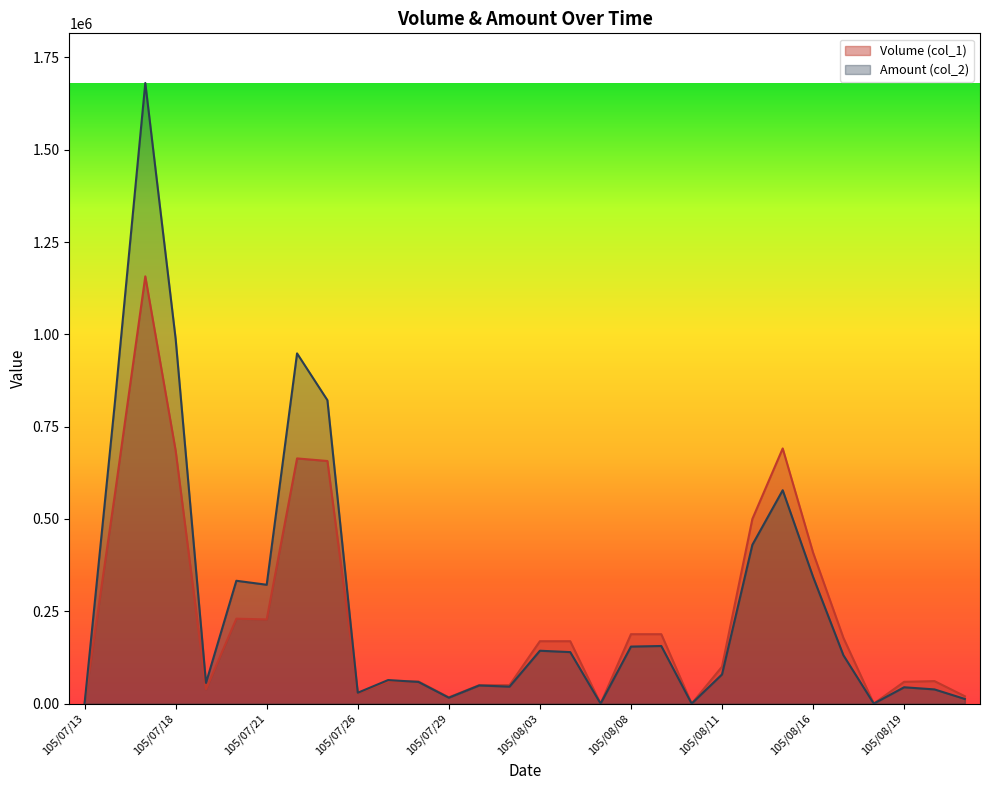

Between 105/07/20 and 105/07/14, which is larger?

105/07/14